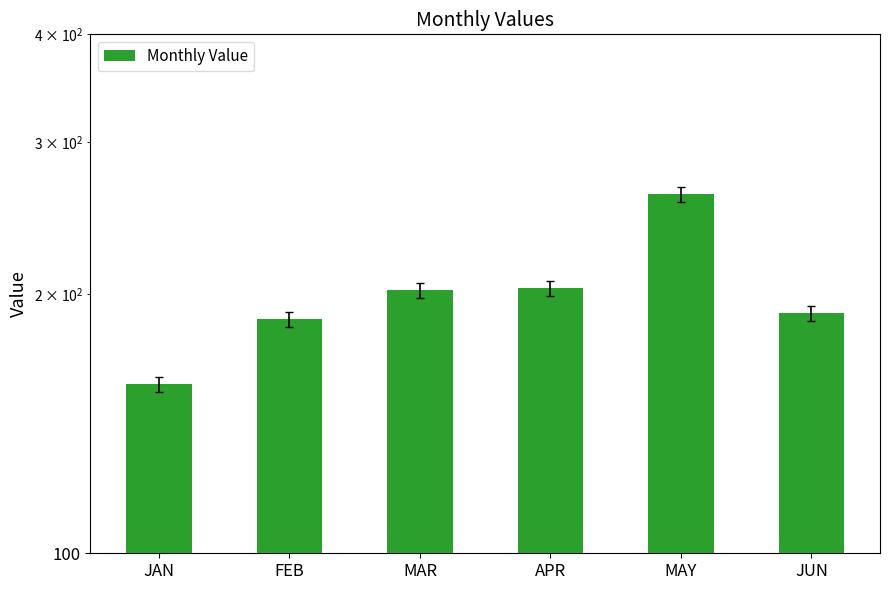

What is the label of the 5th bar from the right?

FEB